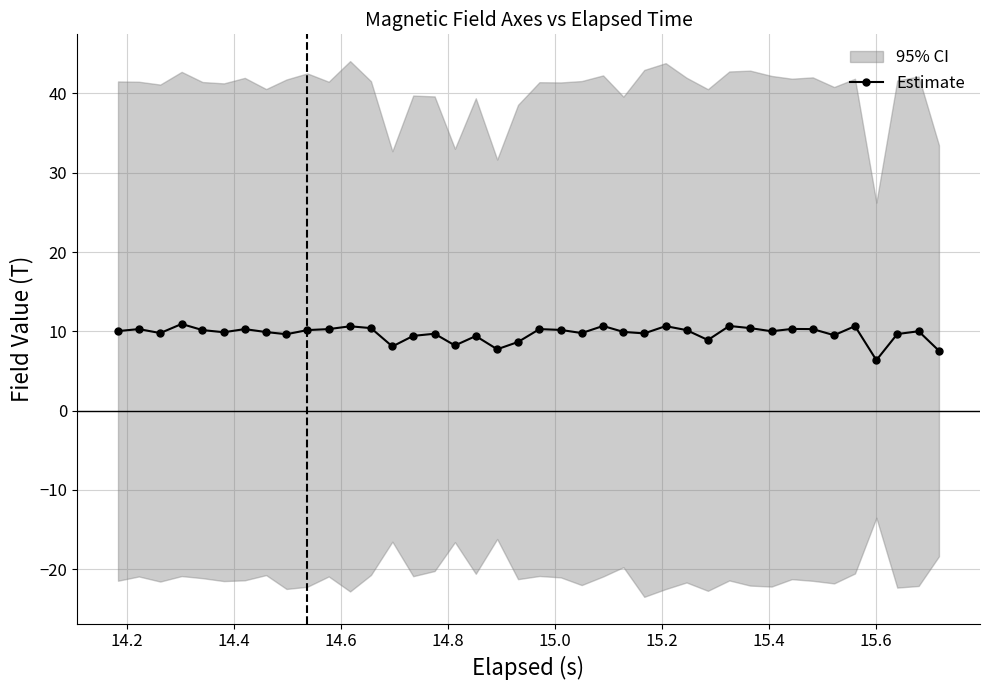

What is the value of the Estimate point at the 3rd from the left?

9.8